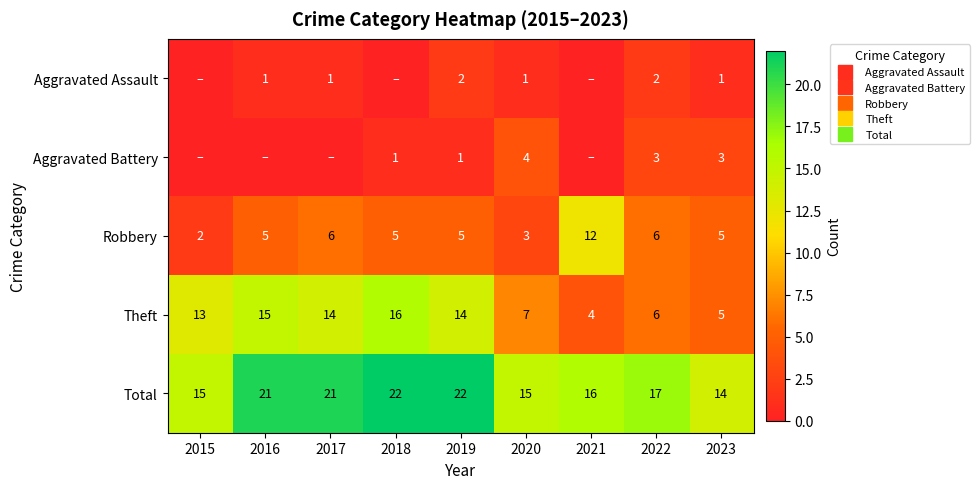

What is the average value of the Theft series?

10